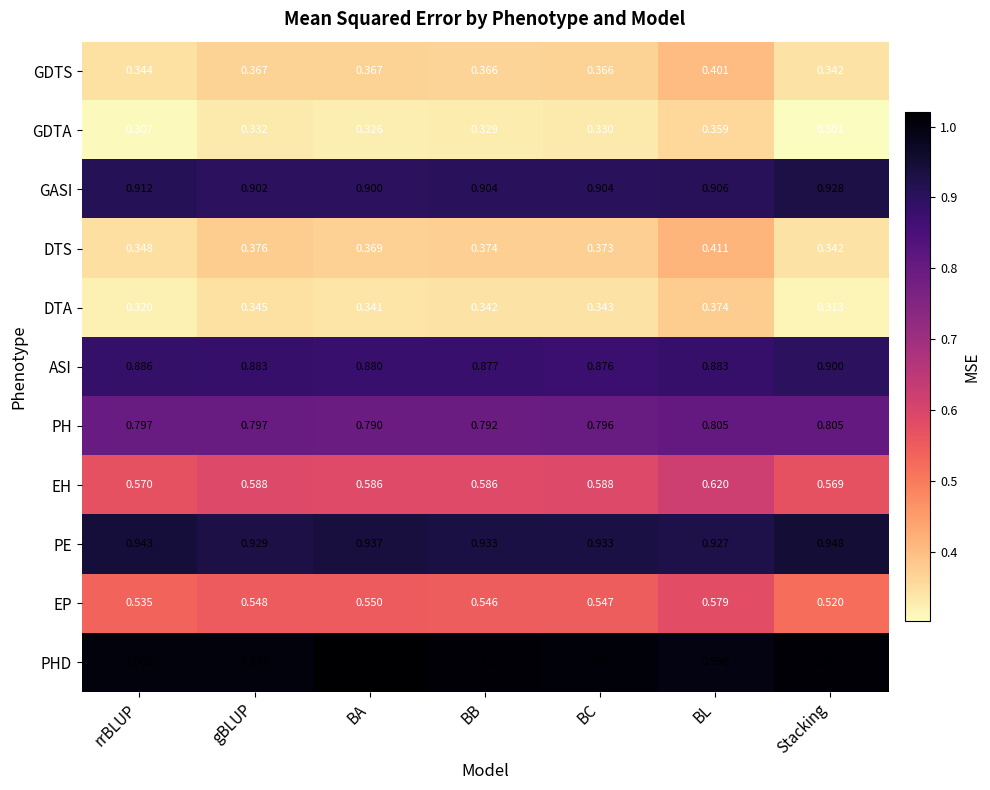

At BC, list the series in order from largest to smallest.

PHD, PE, GASI, ASI, PH, EH, EP, DTS, GDTS, DTA, GDTA